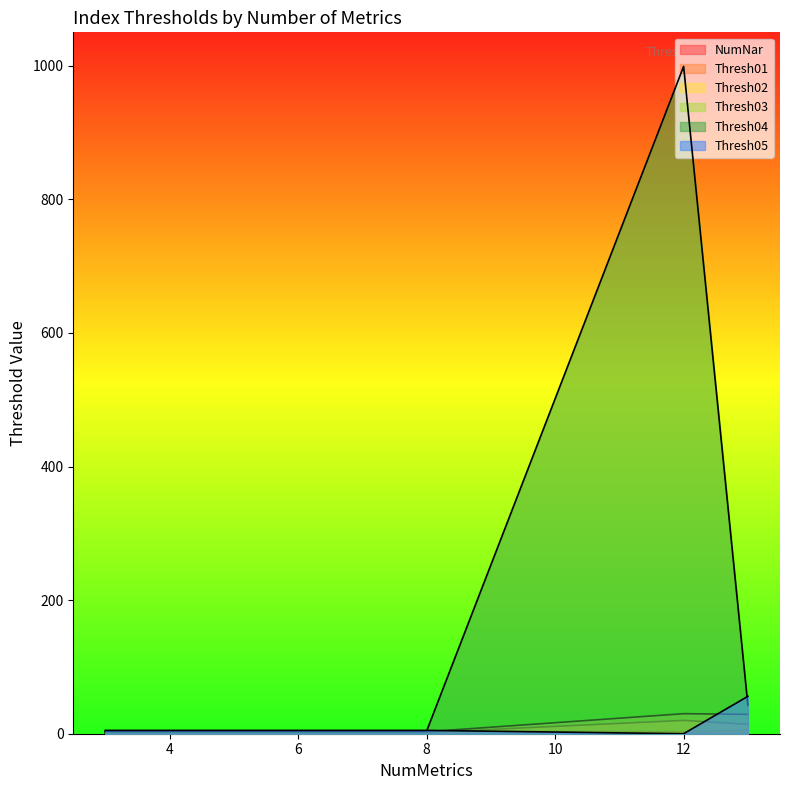

In Thresh03, how many points are higher than both neighbors (excluding endpoints)?

1